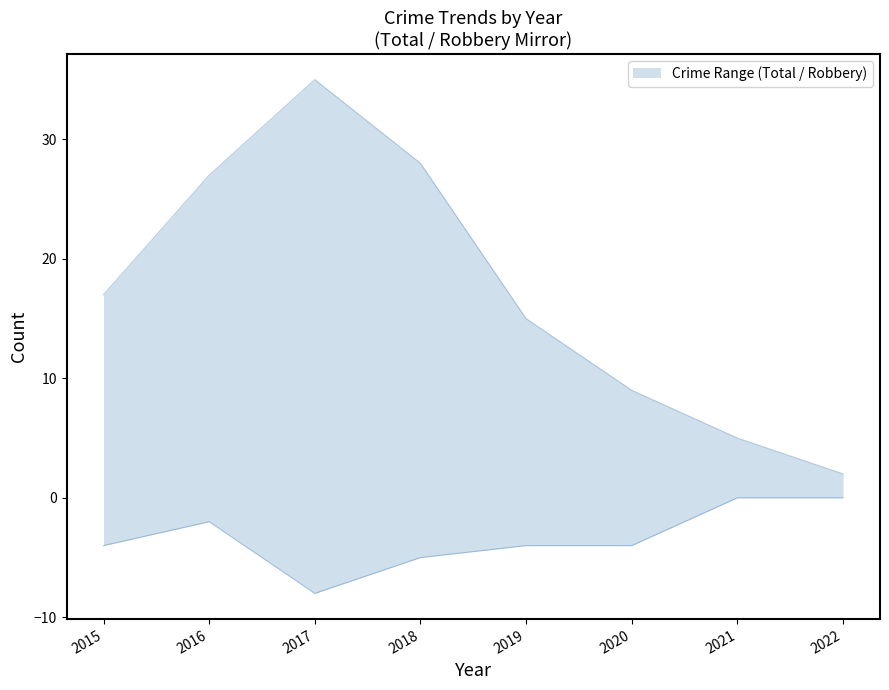

What is the minimum value shown in the chart?

-8